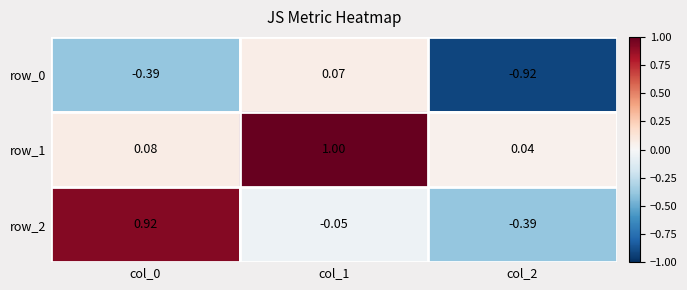

At which label does row_0 first exceed 0?

col_1